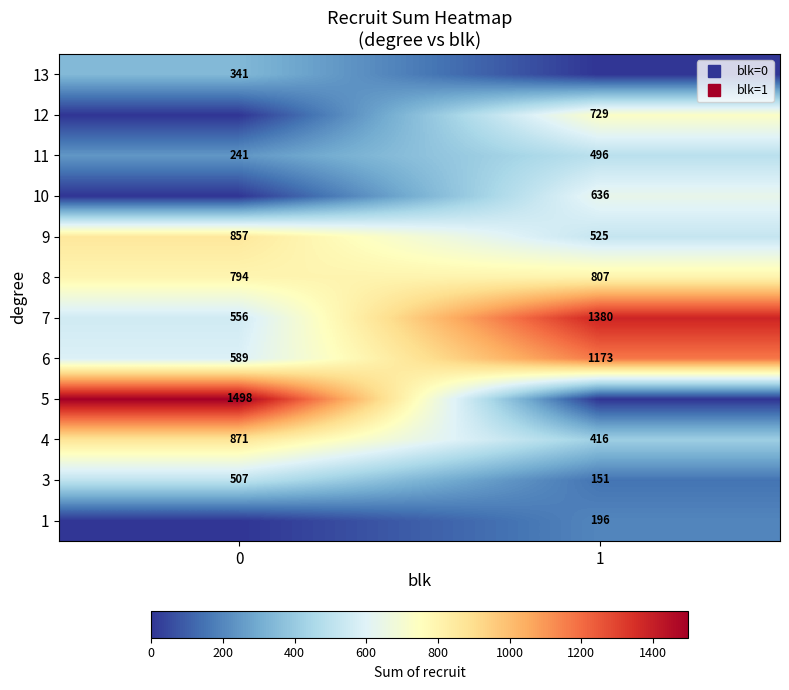

What is the difference between the highest and lowest values at 1?

1380